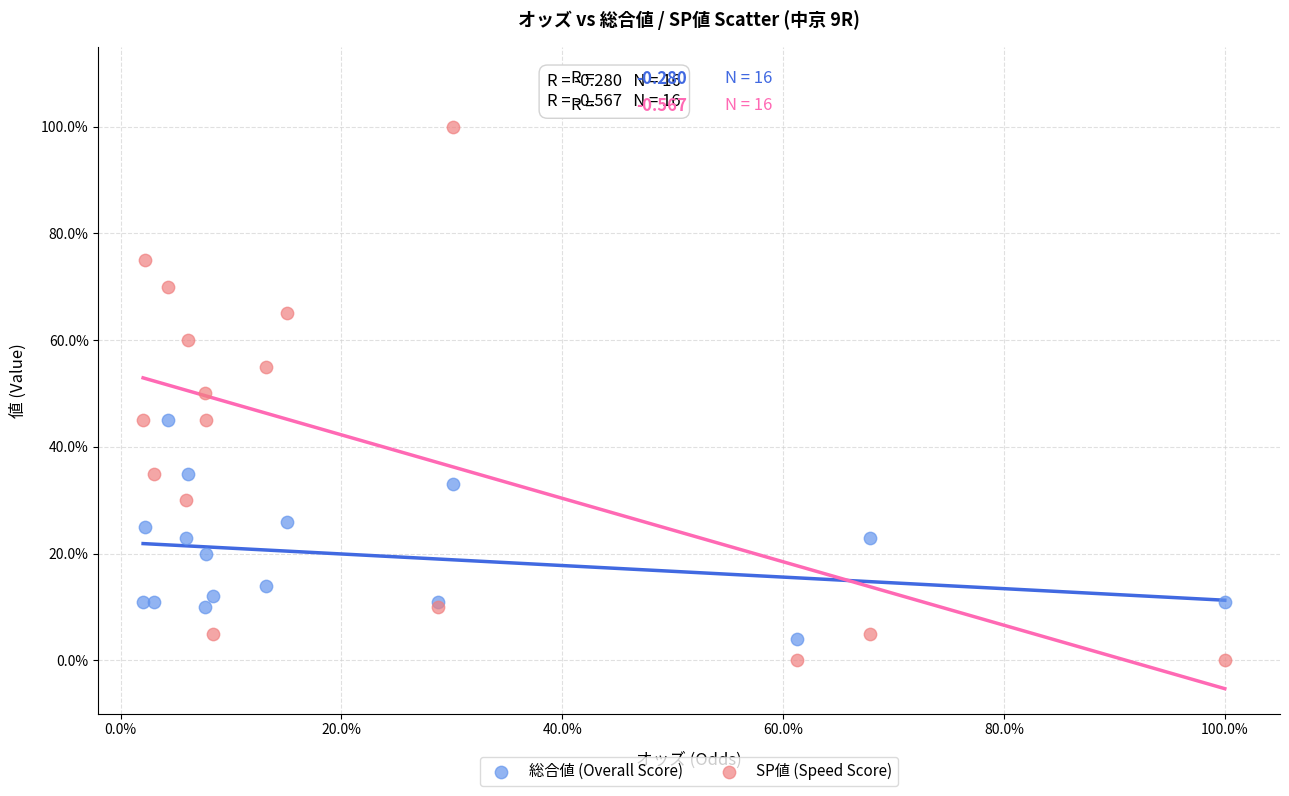

Which series has the largest Y range (max minus min)?

SP値 (Speed Score)